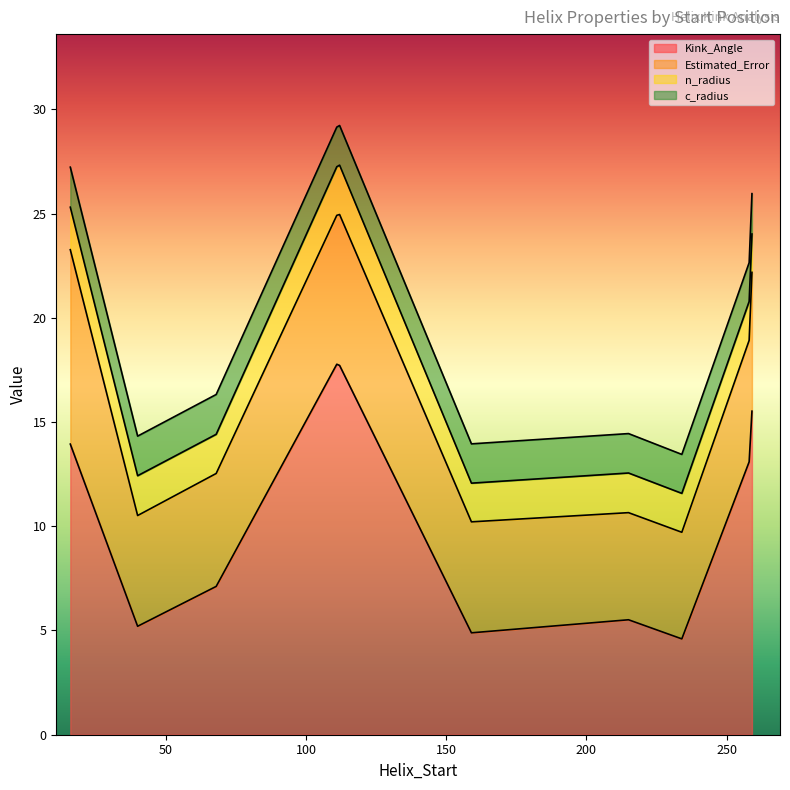

Reading left to right, list all the values displayed in this chart.

Kink_Angle: 13.9	5.2	7.1	17.7	4.9	5.5	4.6	13.1	17.8	15.5
Estimated_Error: 9.3	5.3	5.4	7.2	5.3	5.1	5.1	5.8	7.1	6.7
n_radius: 2.0	1.9	1.9	2.4	1.9	1.9	1.9	1.9	2.3	1.8
c_radius: 1.9	1.9	1.9	1.9	1.9	1.9	1.9	1.9	1.9	1.9